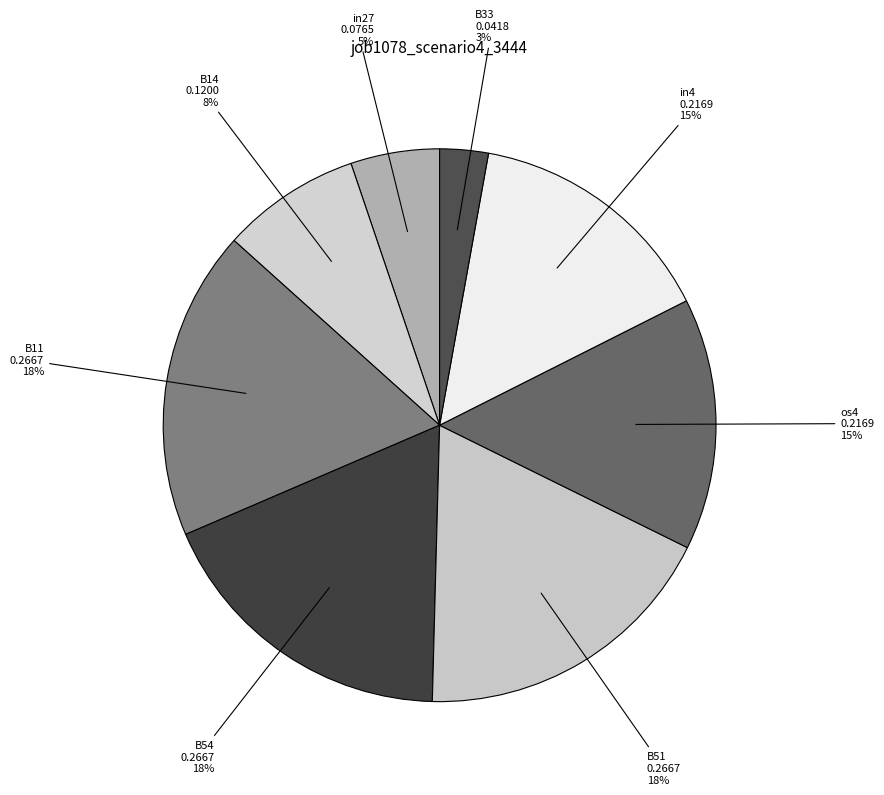

Which category has the smallest portion of the pie?

B33